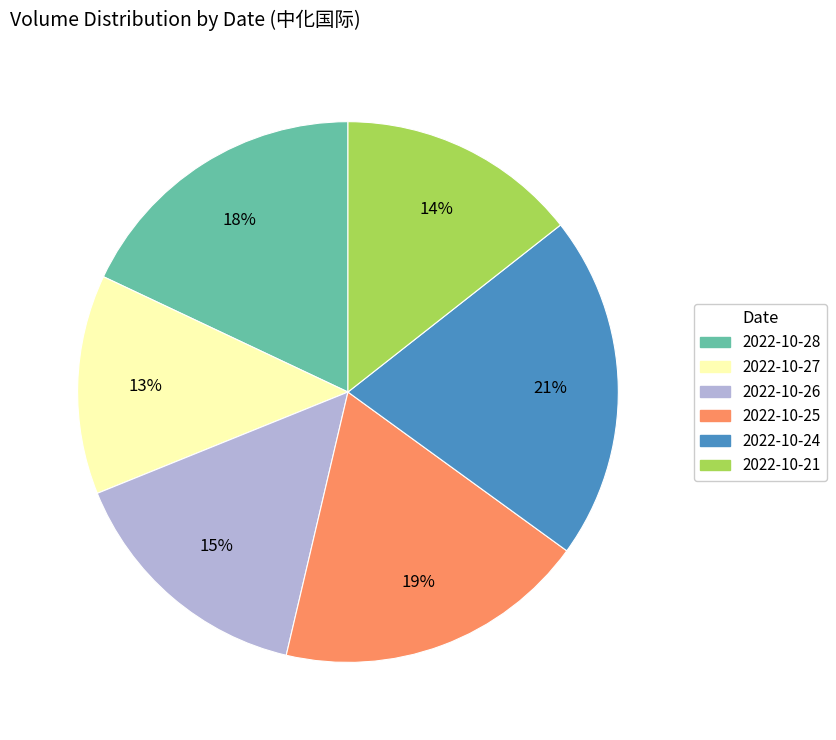

Do 2022-10-25 and 2022-10-27 together represent more than half of the pie?

No